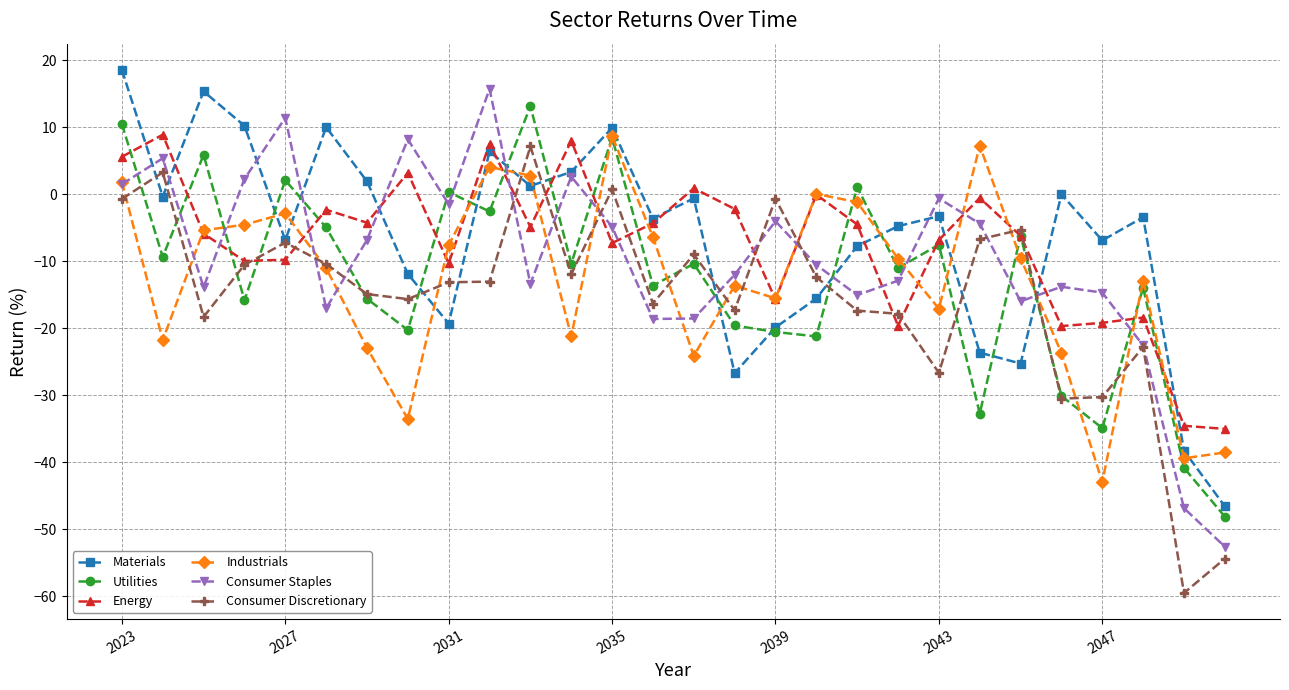

What is the value of the Energy point at the 21st from the left?

-6.8